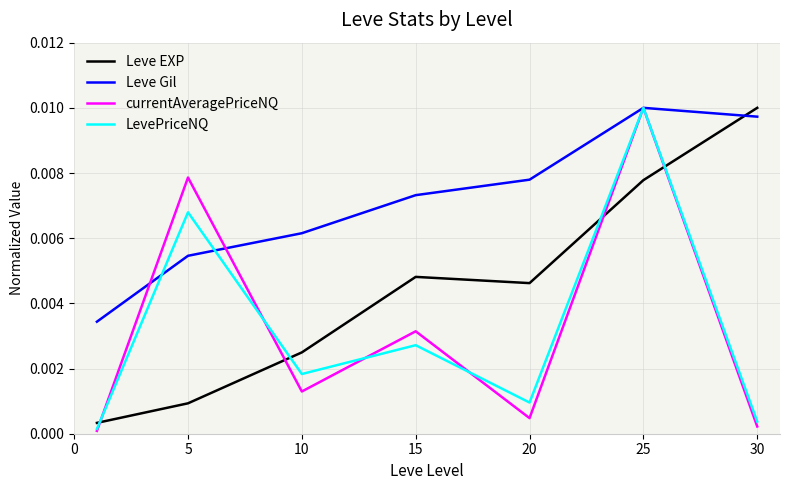

True or false: currentAveragePriceNQ and Leve EXP intersect in this chart.

True